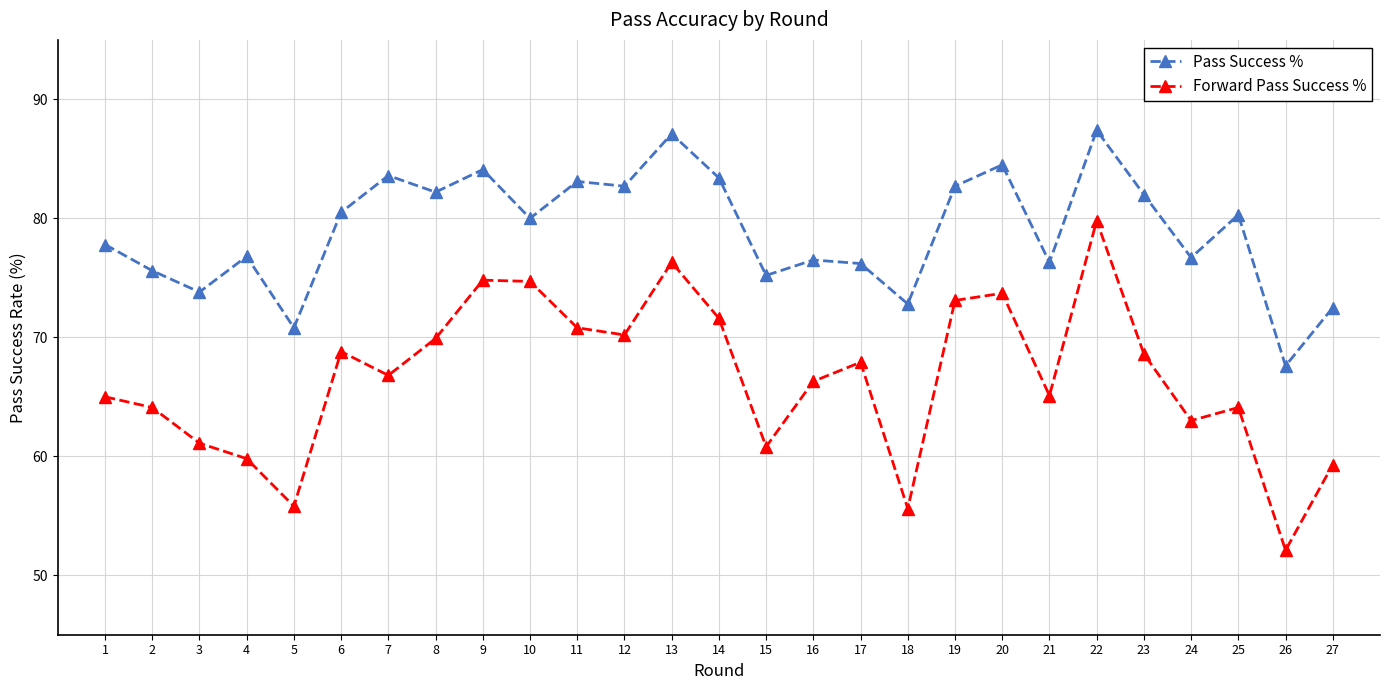

What is the spread (max minus min) of values at 10?

5.3